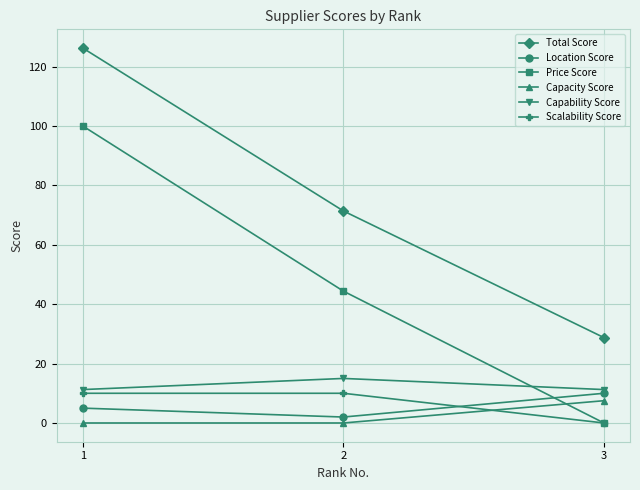

What is the value of the Total Score point at the 2nd from the left?

71.4